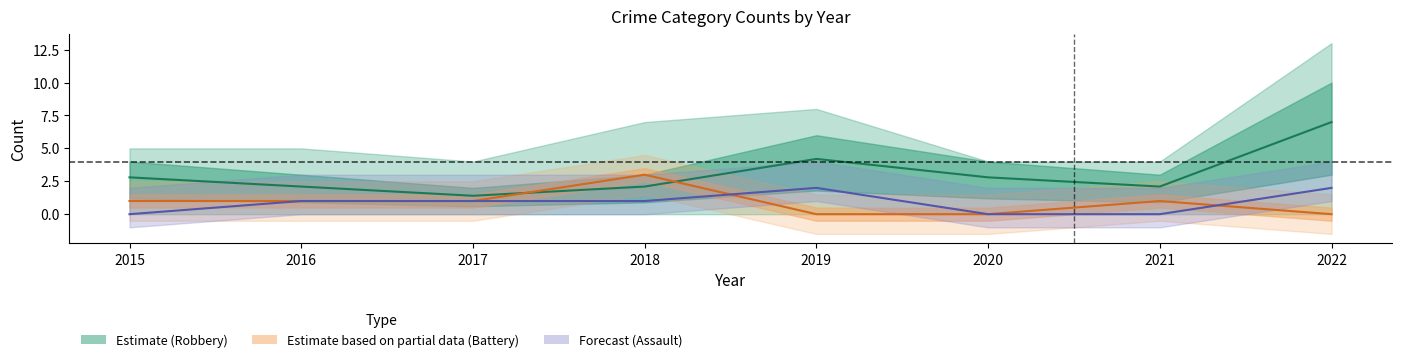

Is it true that Aggravated Battery equals 0.6 at 2017?

False